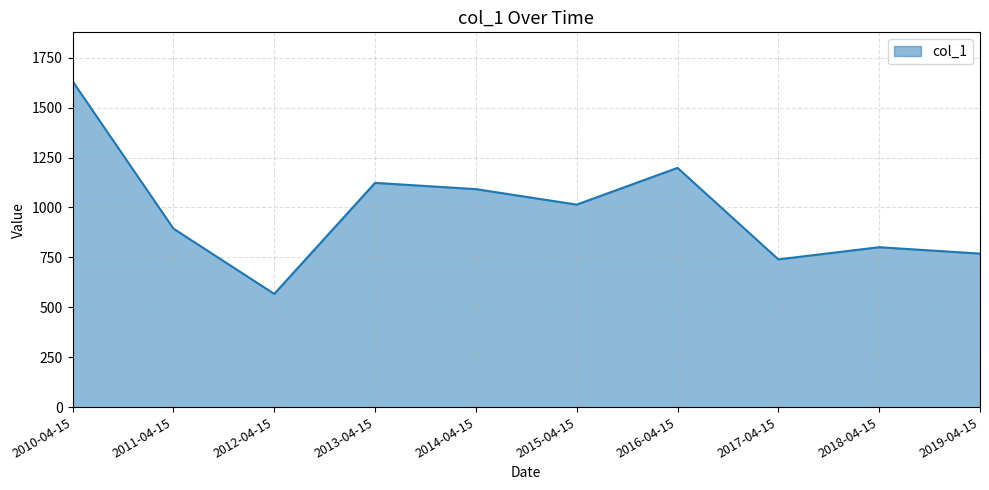

How many distinct data groups are displayed?

1